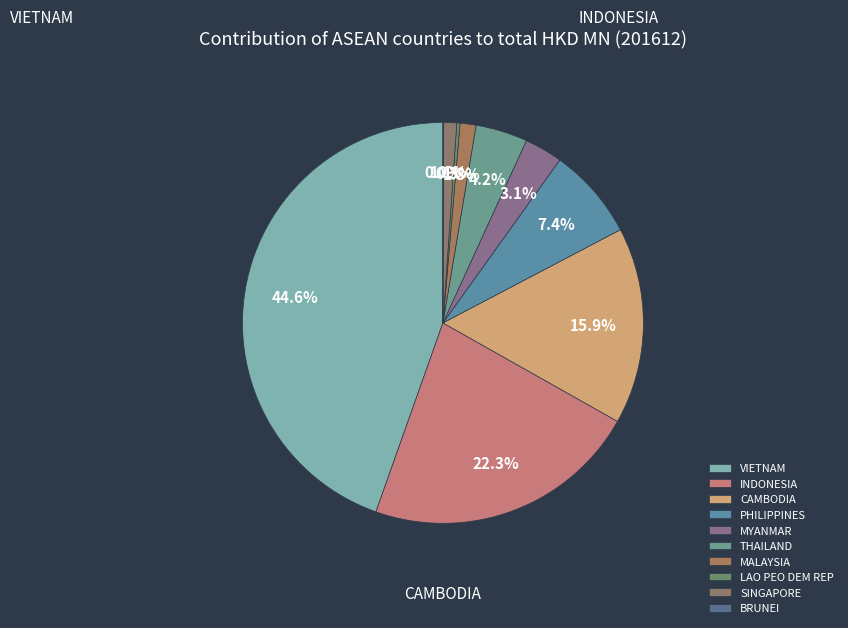

Is THAILAND the majority of the pie?

No